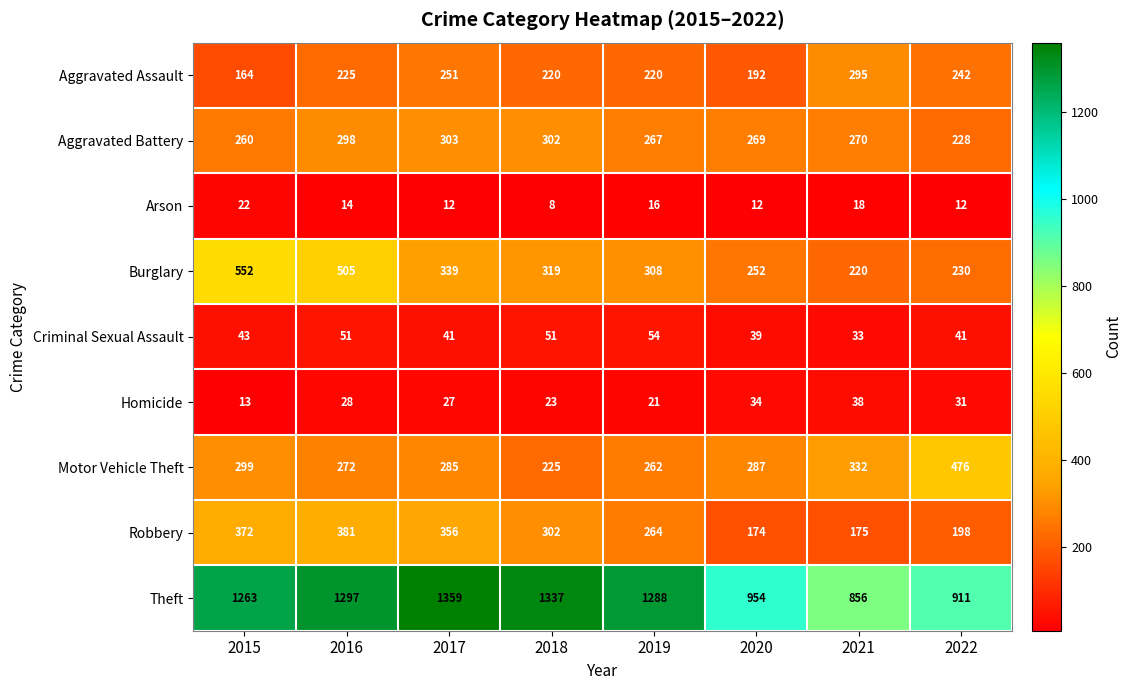

How many distinct data groups are displayed?

9